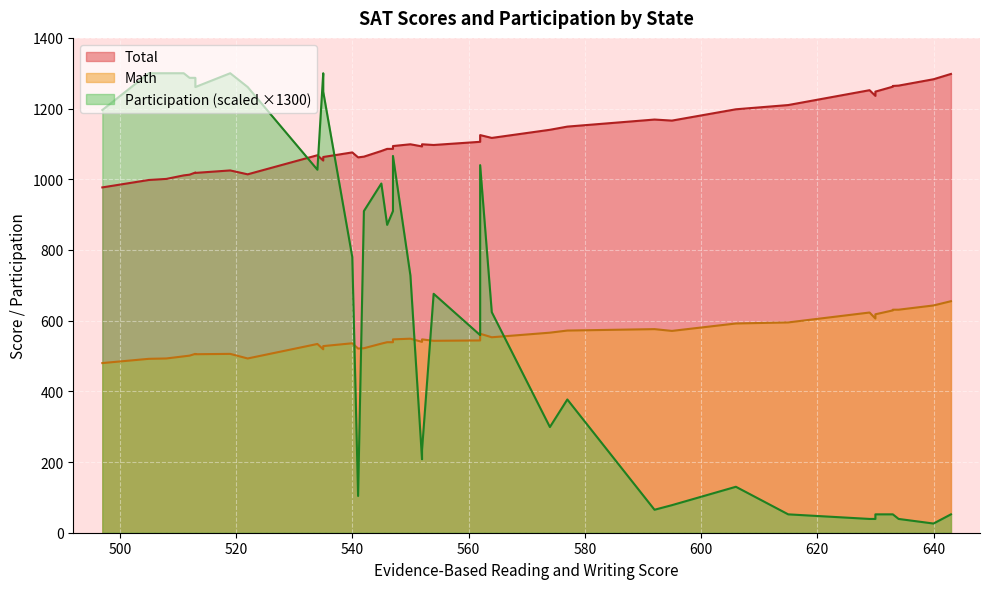

How many values in the Total series are below 1097?

20